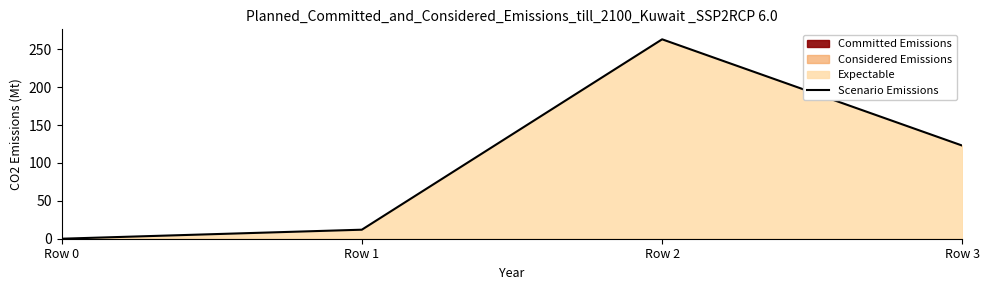

At which label is the value closest to 131?

Row 3